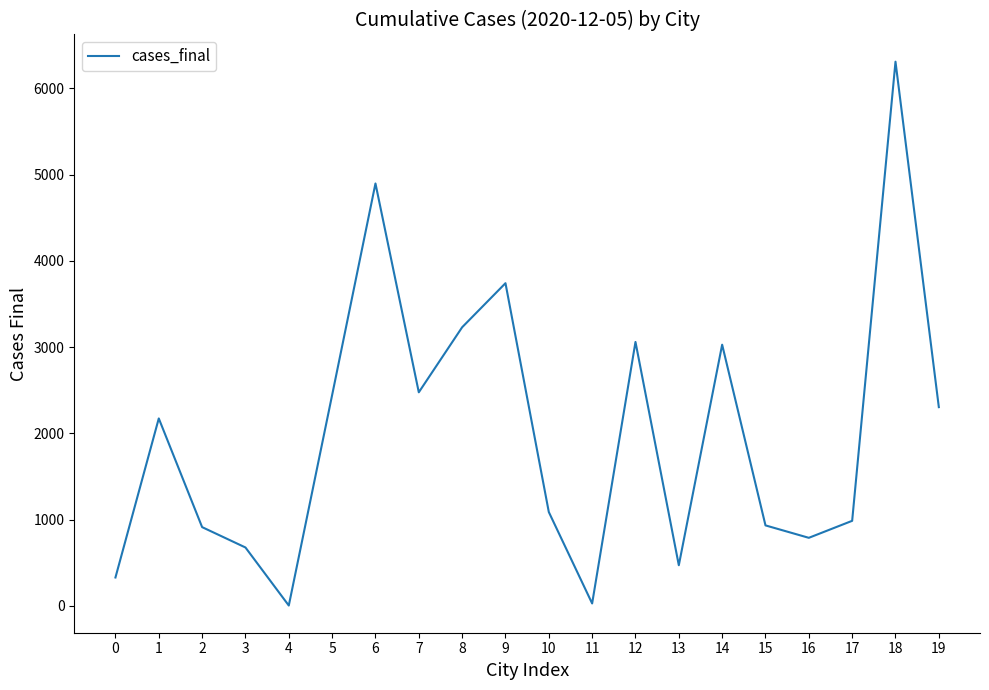

What is the difference between the second highest and minimum values?

4893